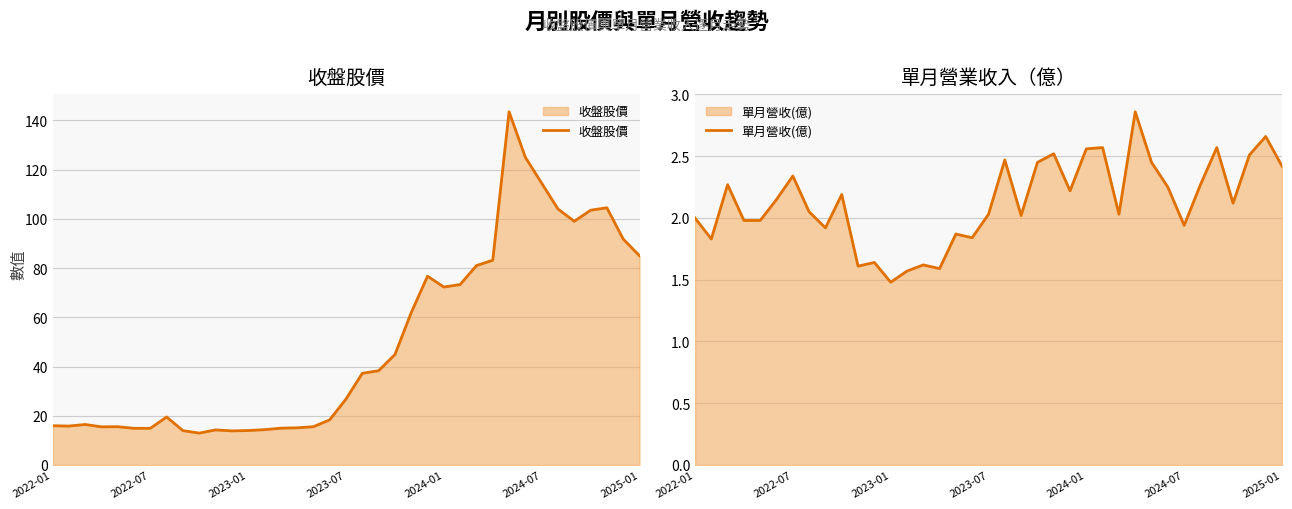

Which category has the lowest value in the 單月營收(億) series?

2023-01